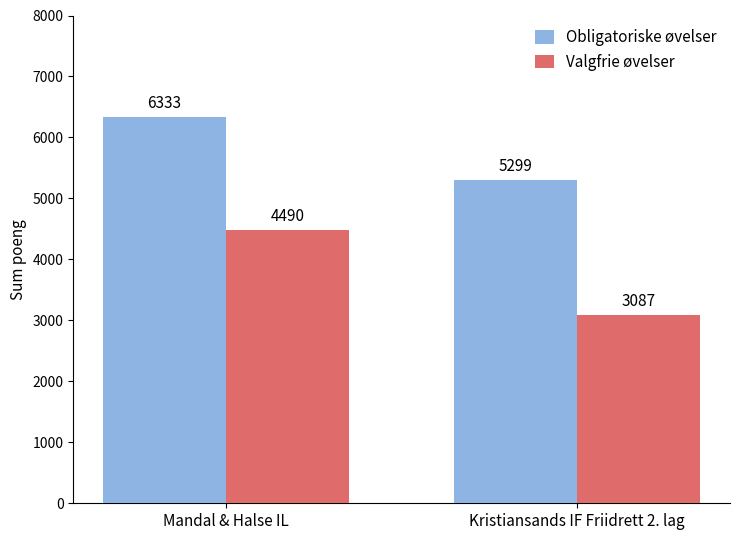

At which label is Valgfrie øvelser closest to 3788?

Kristiansands IF Friidrett 2. lag